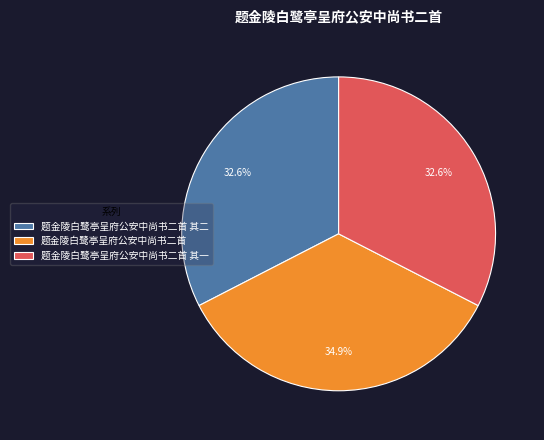

What percentage is the 题金陵白鹭亭呈府公安中尚书二首 其二 slice, to the nearest percent?

33%